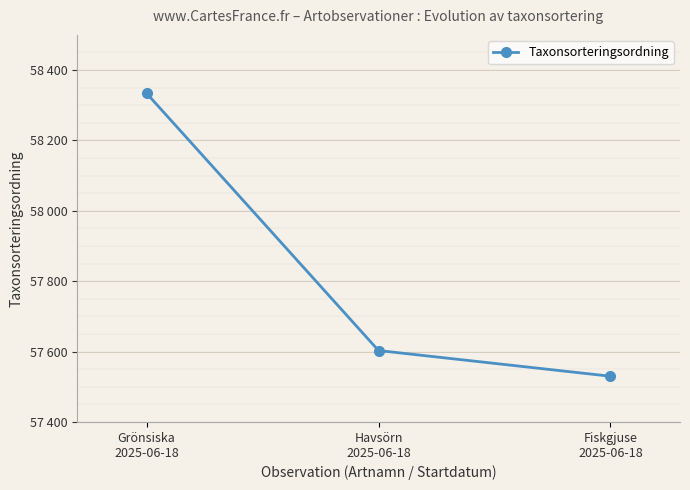

Does the chart have visible grid lines?

Yes